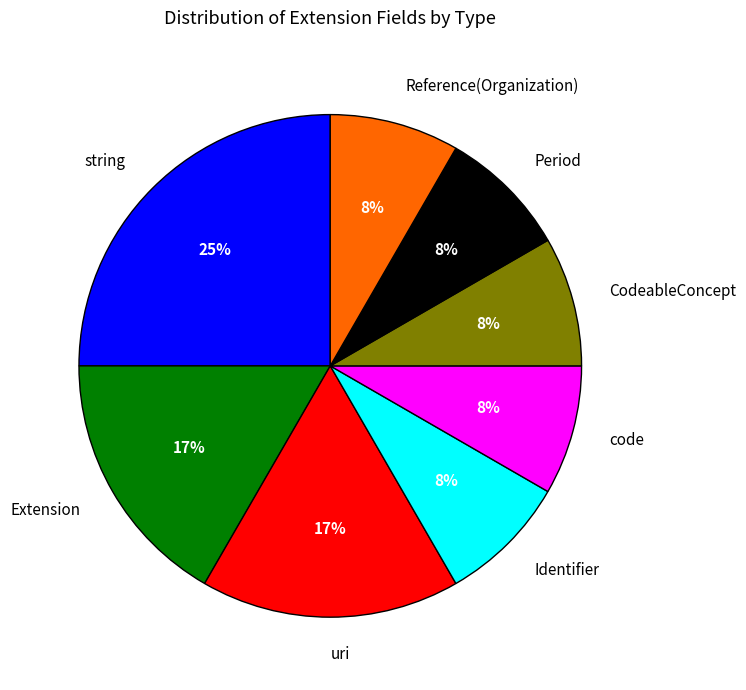

Combined, do code and Extension account for over 50%?

No